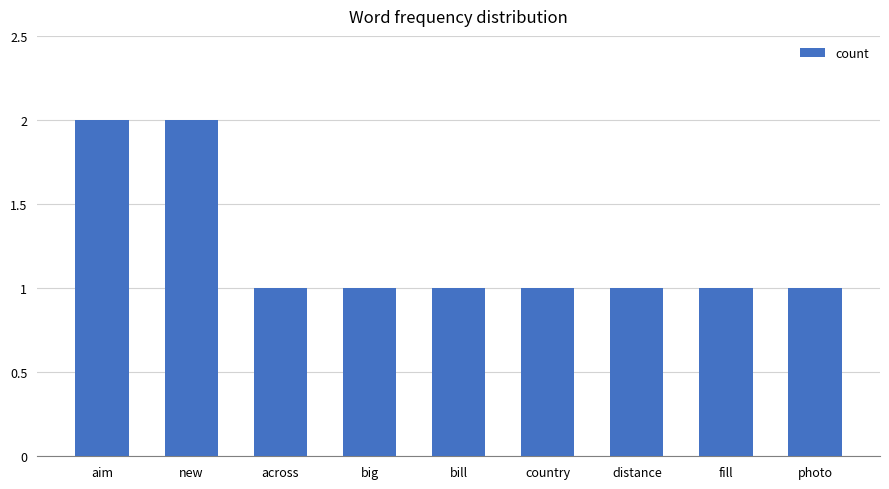

What is the minimum value shown in the chart?

1